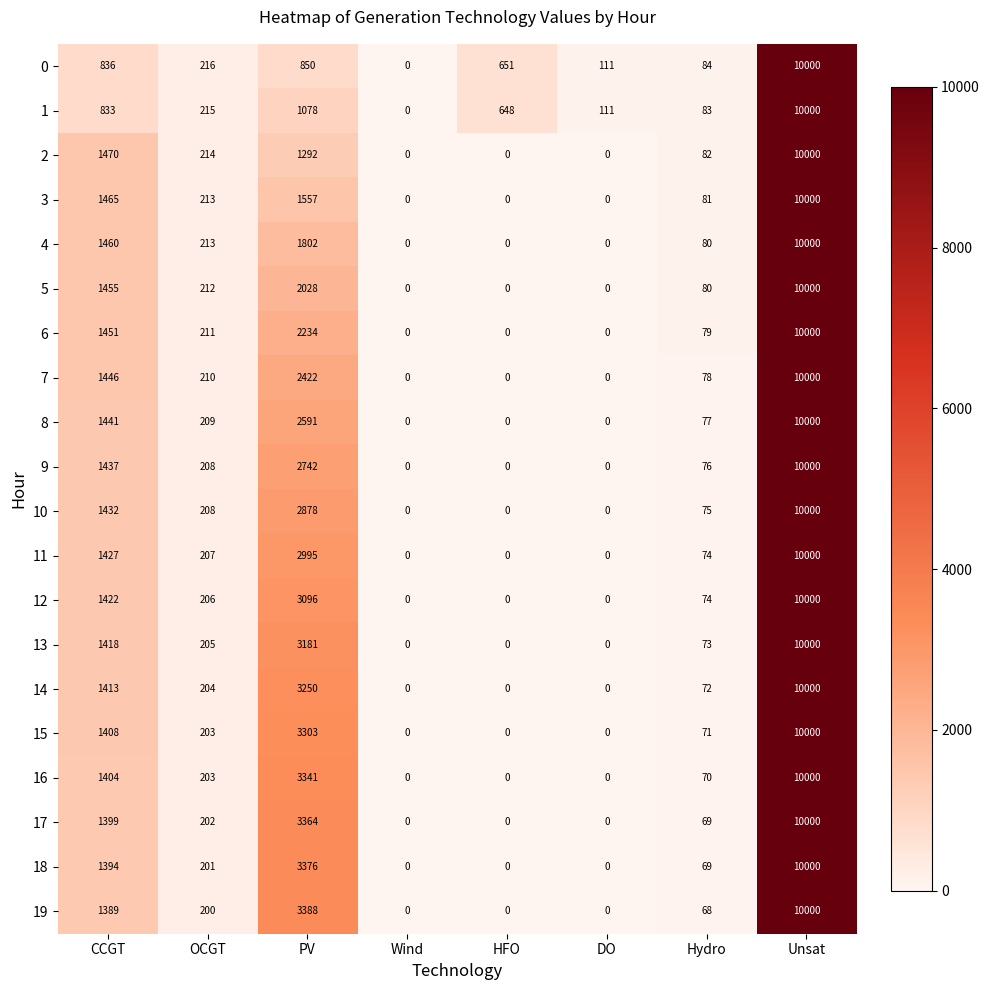

What is the maximum value for 0?

10000